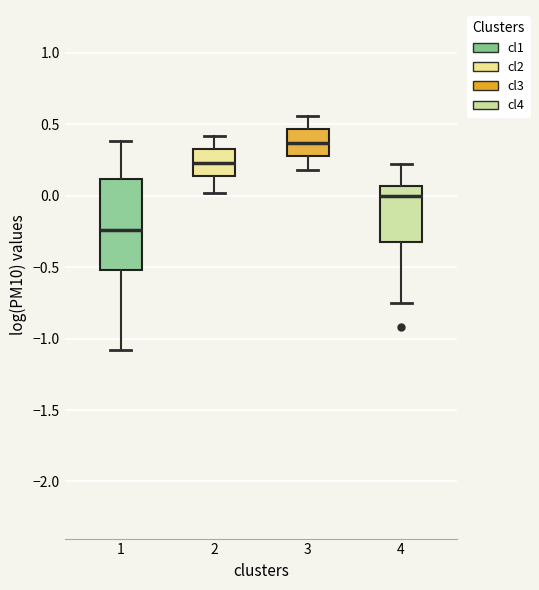

Comparing the boxes themselves (not the whiskers), which one is the tallest?

1